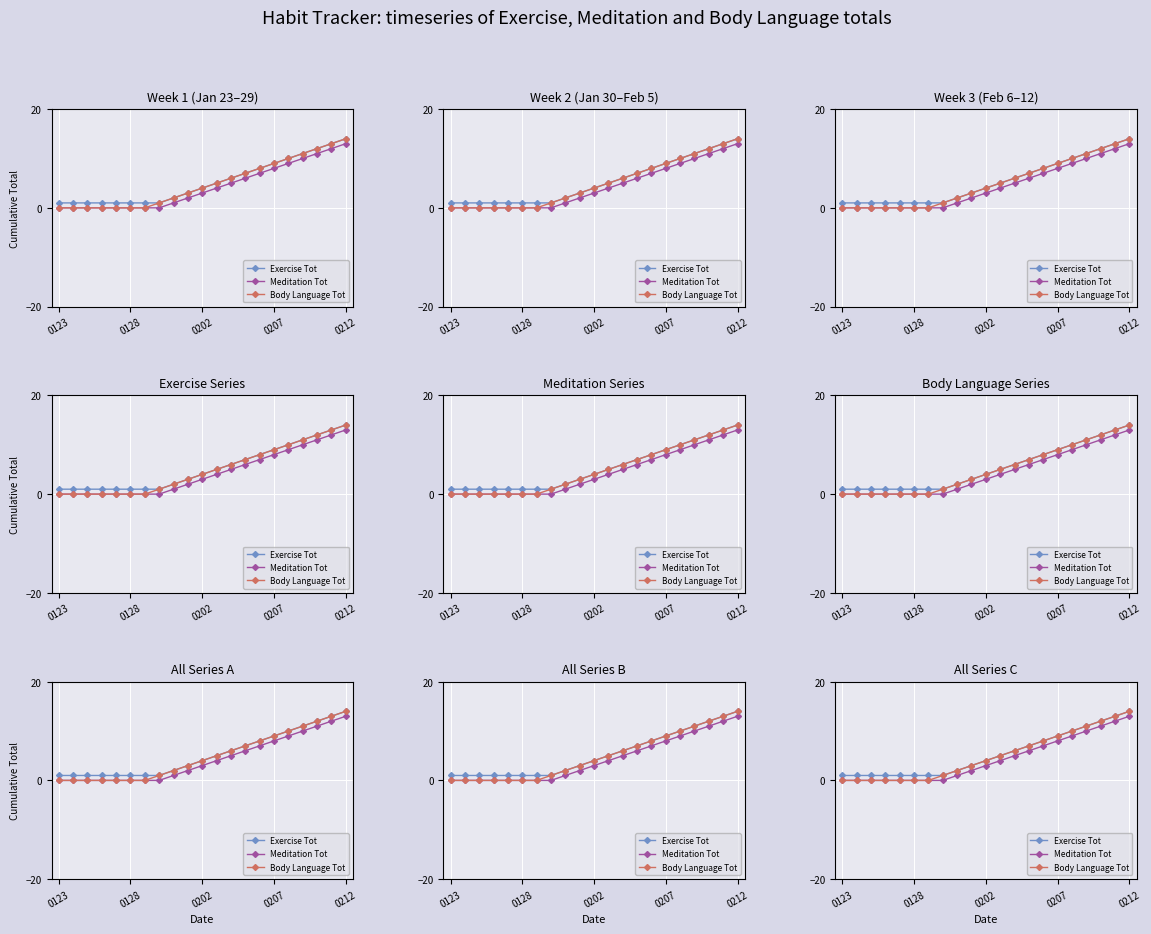

At which category does the chart reach its minimum across all series?

0123